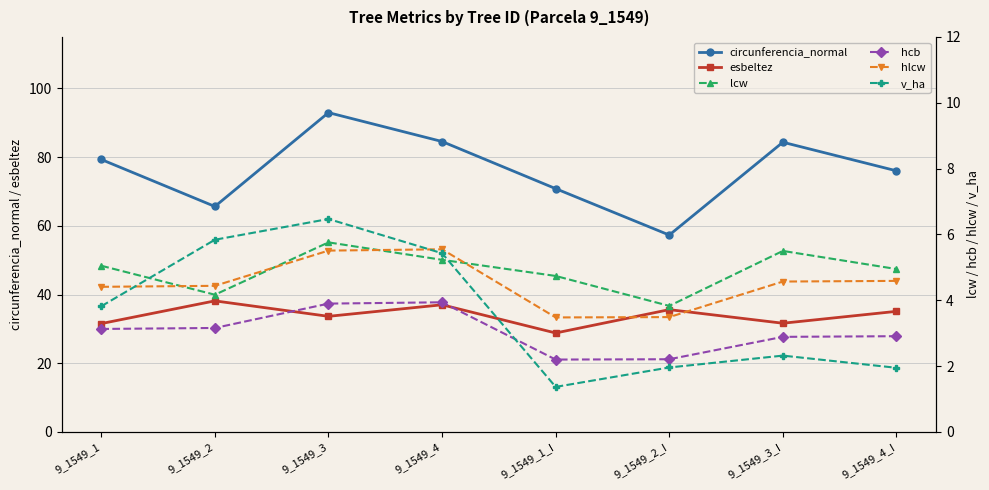

Which category has the highest value across all series?

9_1549_3